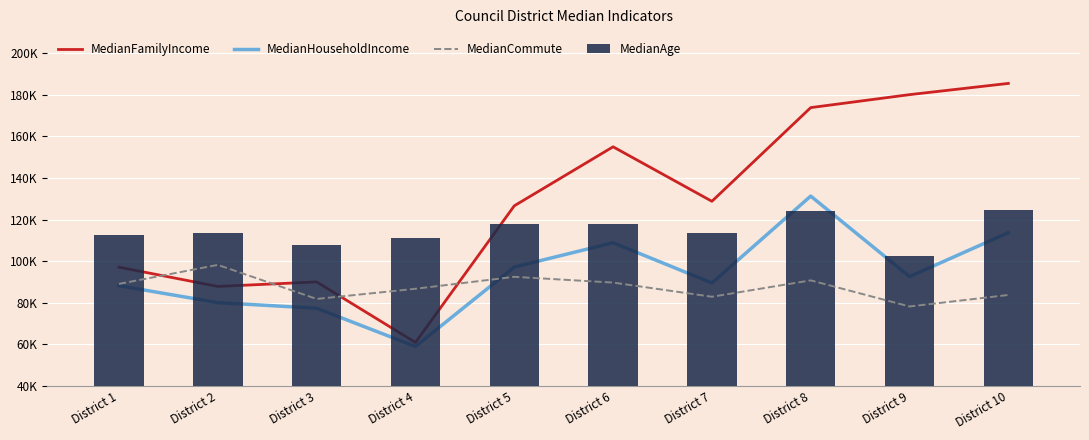

What is the value of the MedianFamilyIncome bar at the 9th from the left?

179974.0